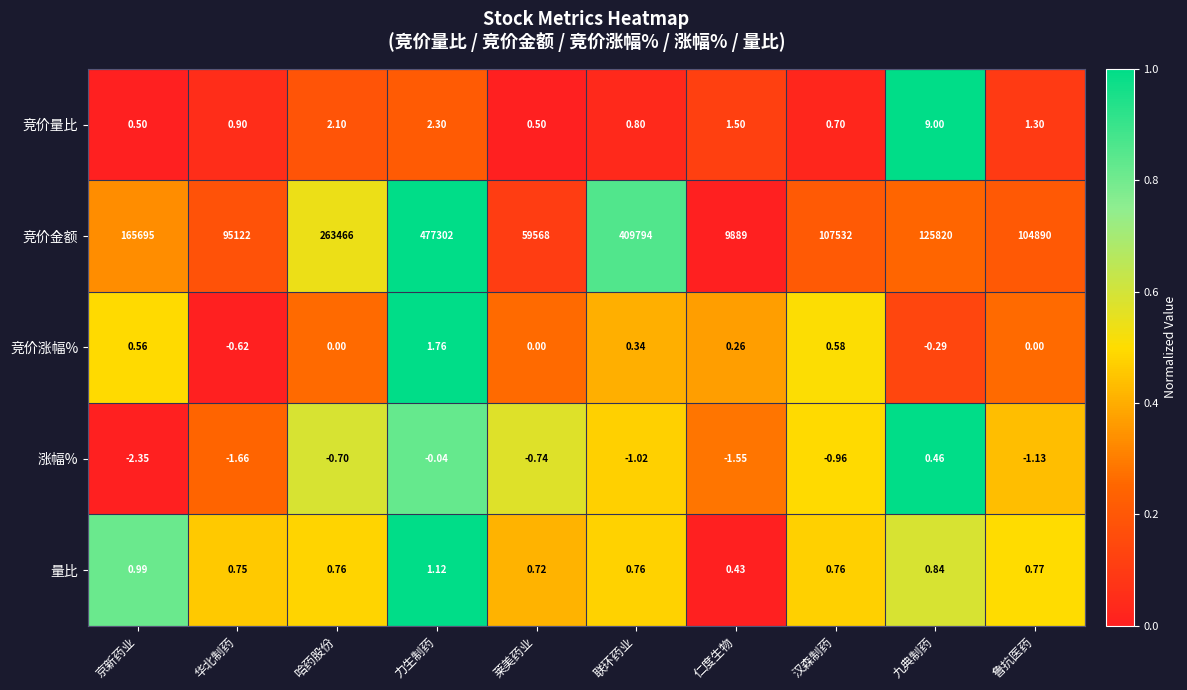

Where is 量比 nearest to the value 0?

仁度生物